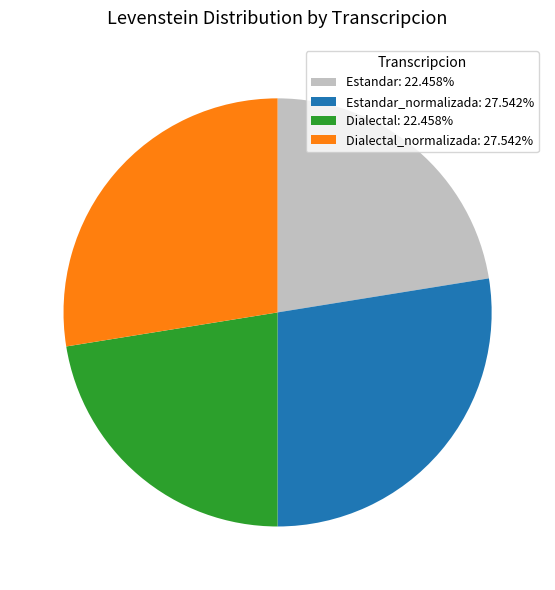

Is there a majority slice in this chart?

No